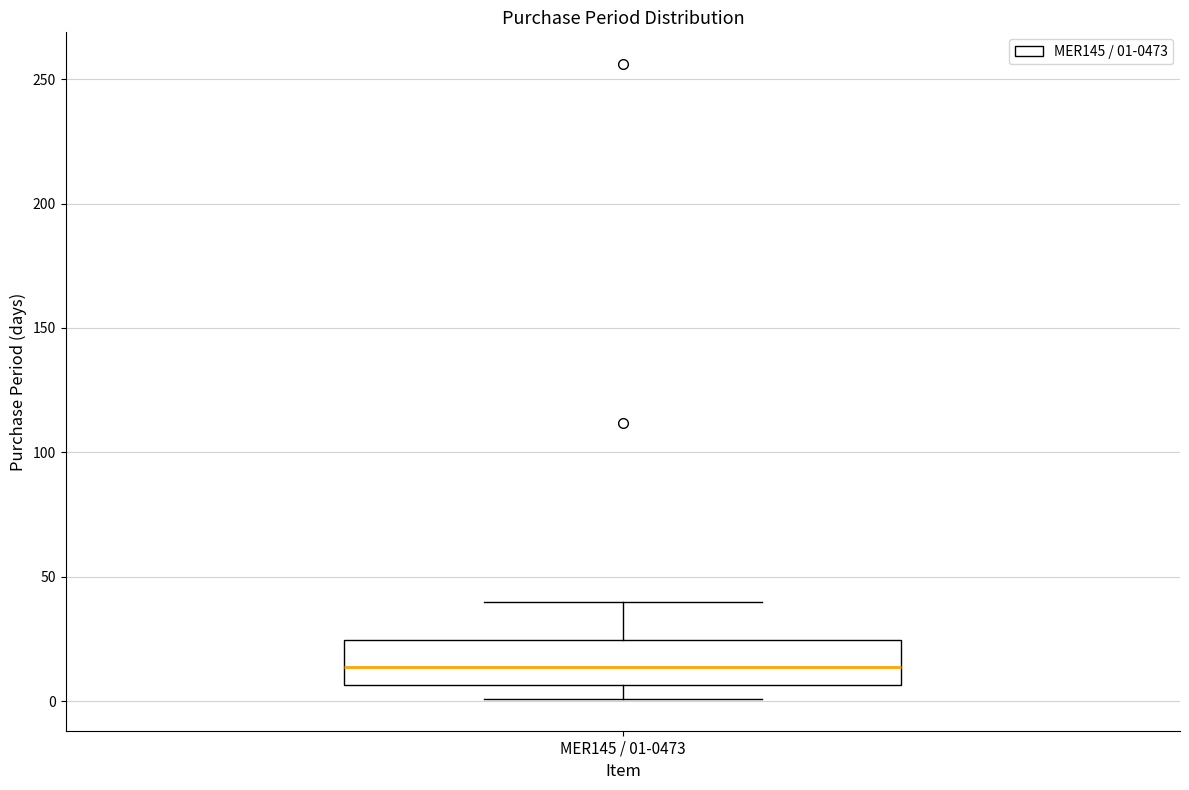

Where is the lower edge of the box for MER145 / 01-0473 on the y-axis? The values are not printed on the chart, so give them approximately, as read against the axis.

5